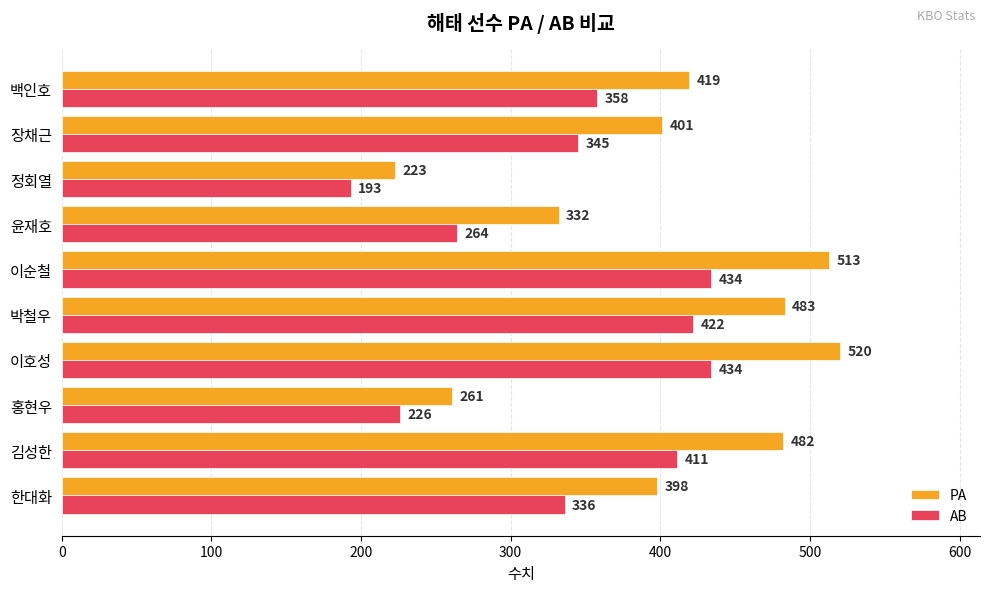

What is the average value of the PA series?

403